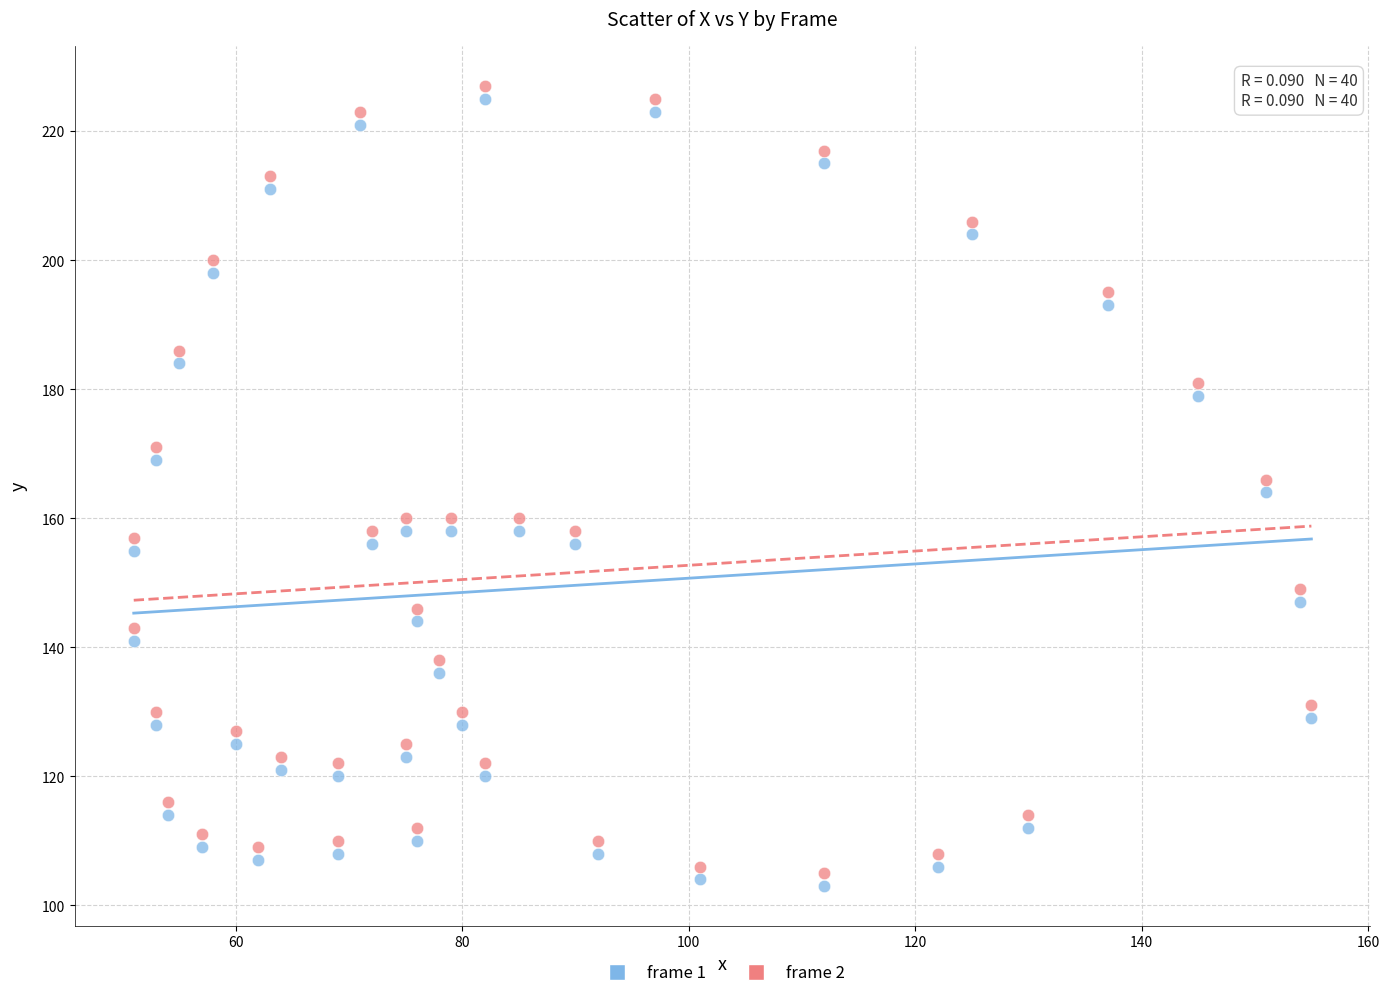

What are all the series names shown in the legend?

frame 1, frame 2